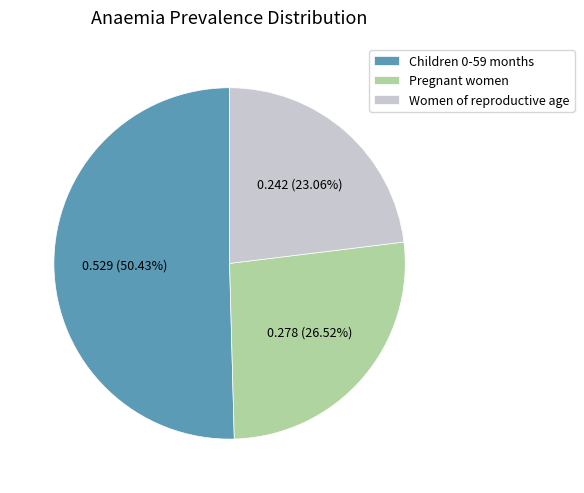

Which slice is the largest?

Children 0-59 months